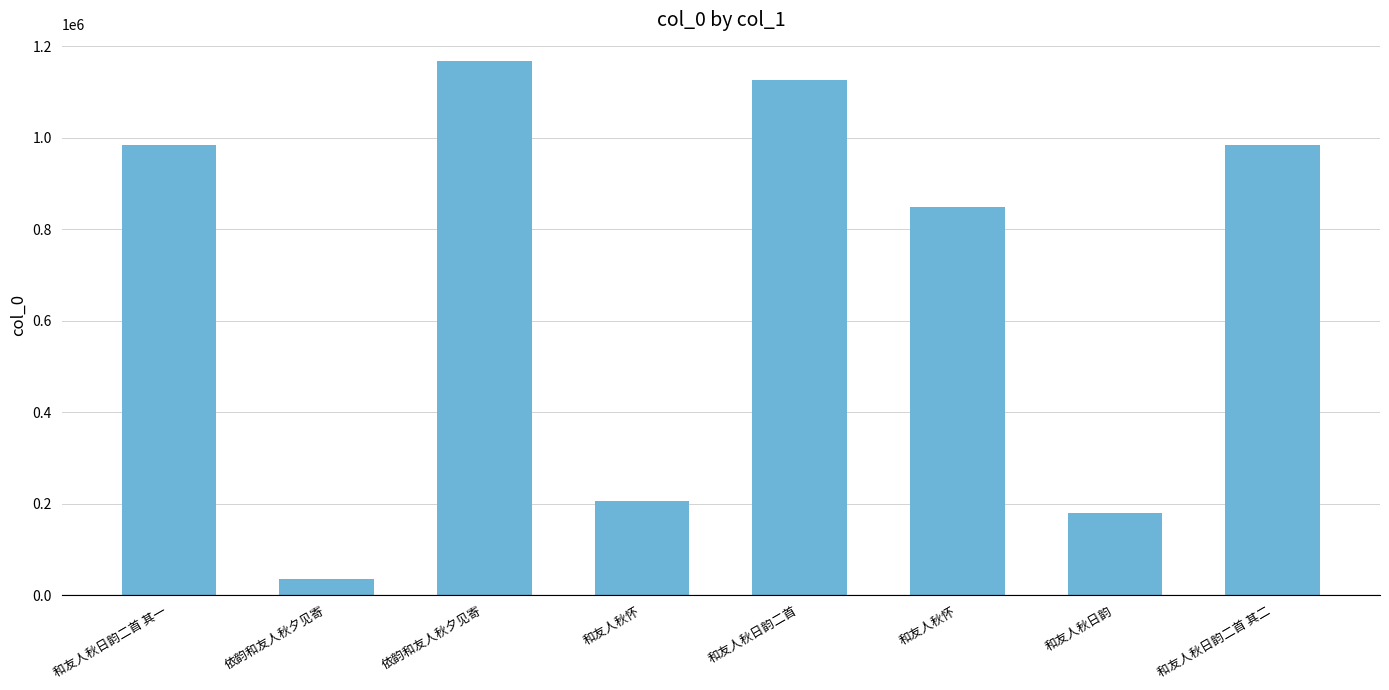

Are the bars horizontal?

No